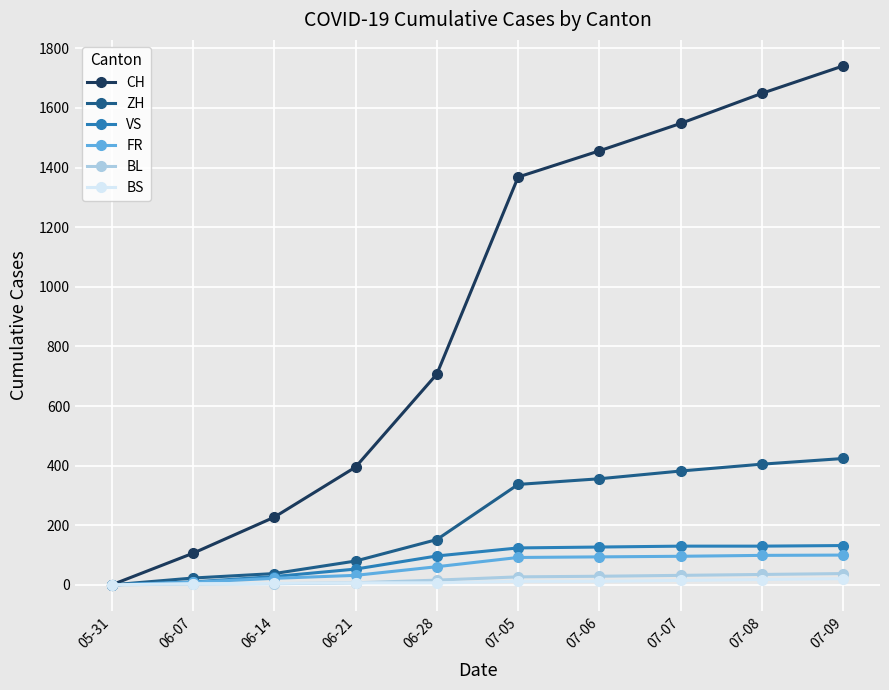

The value of VS at 07-09 is 132. True or false?

True